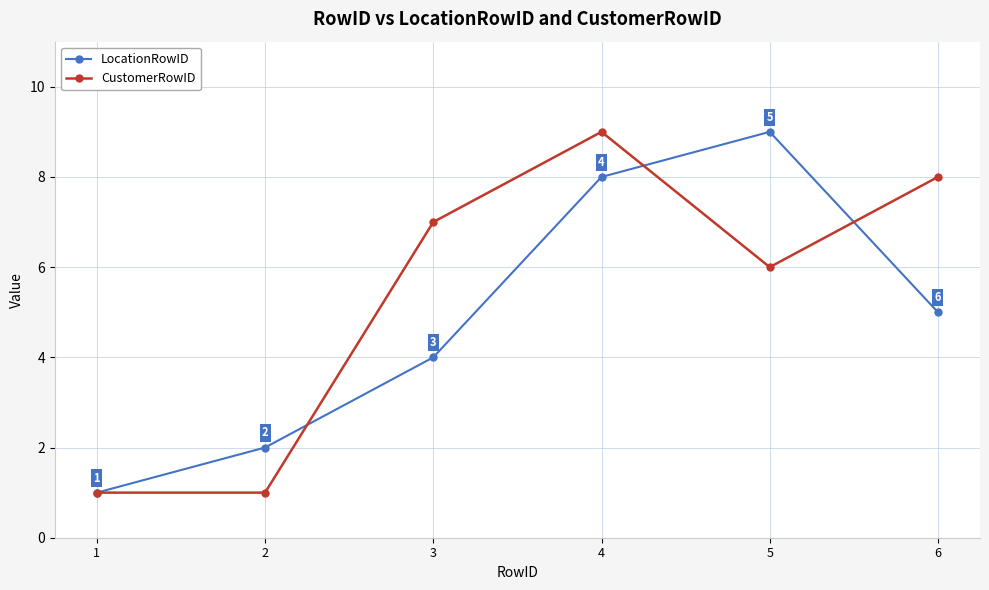

At 4, list the series in order from smallest to largest.

LocationRowID, CustomerRowID